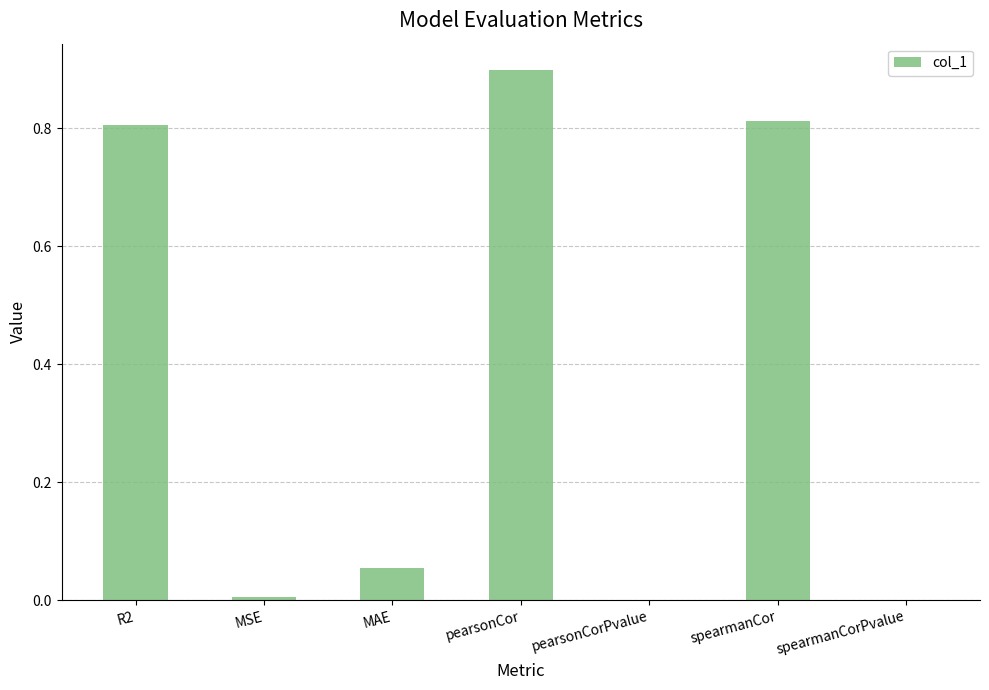

What is the change in value from R2 to MAE?

-0.8